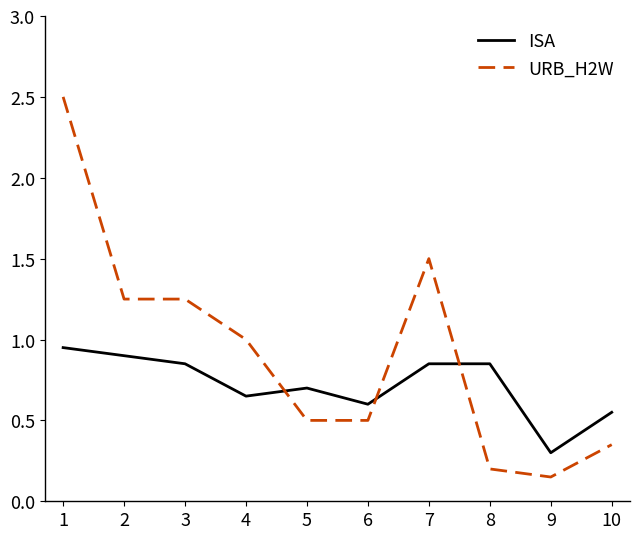

What is the total value across all series at 3?

2.1